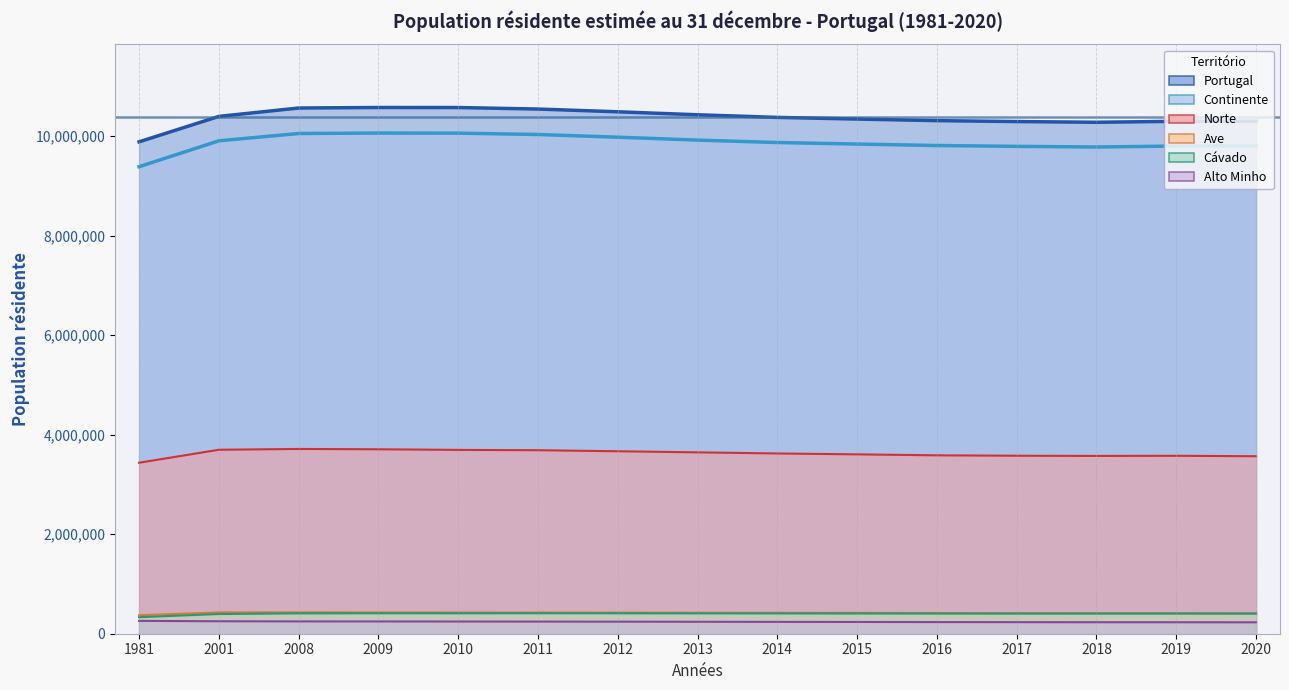

True or false: Norte has more than 2 interior local peaks.

False